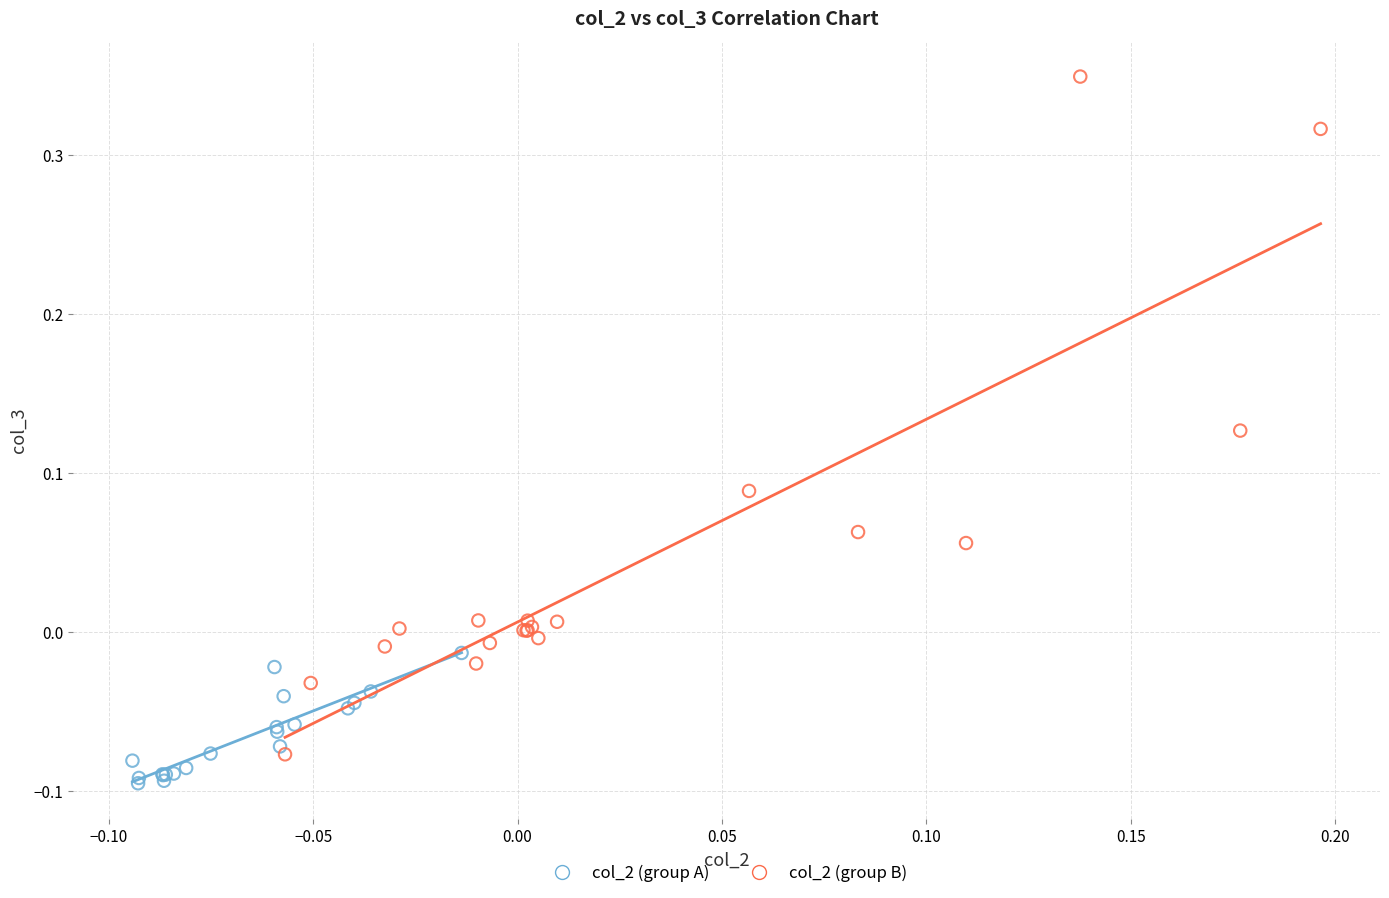

Which series reaches the minimum Y coordinate?

col_2 (group A)